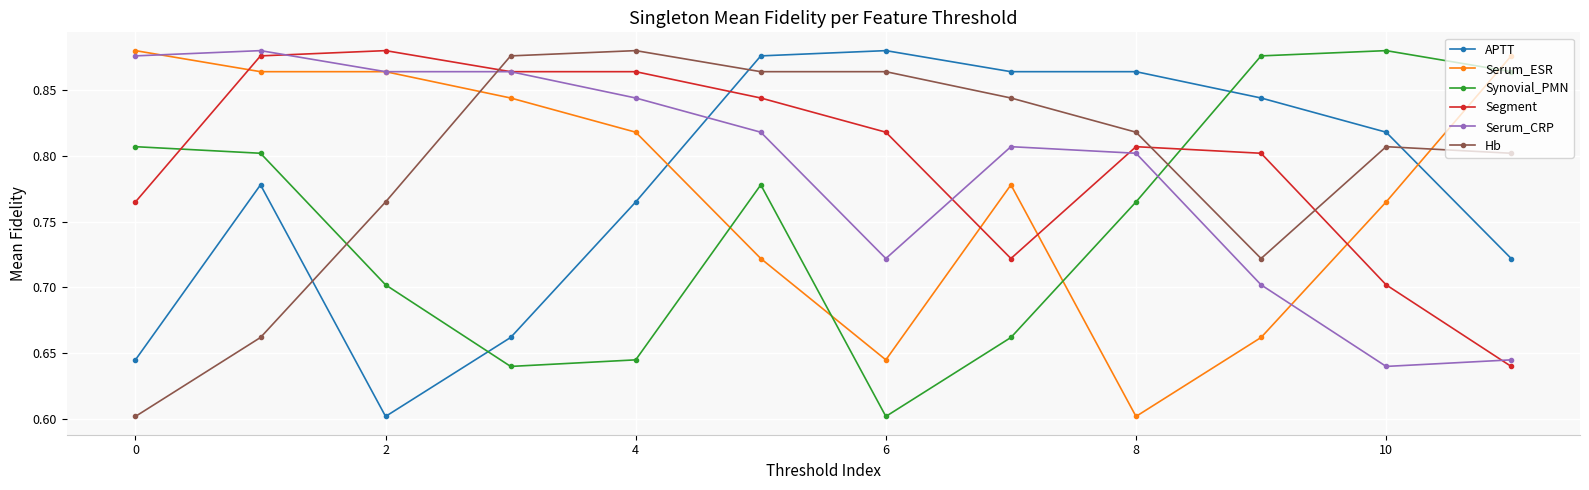

True or false: Serum_ESR has more than 0 interior local peaks.

True